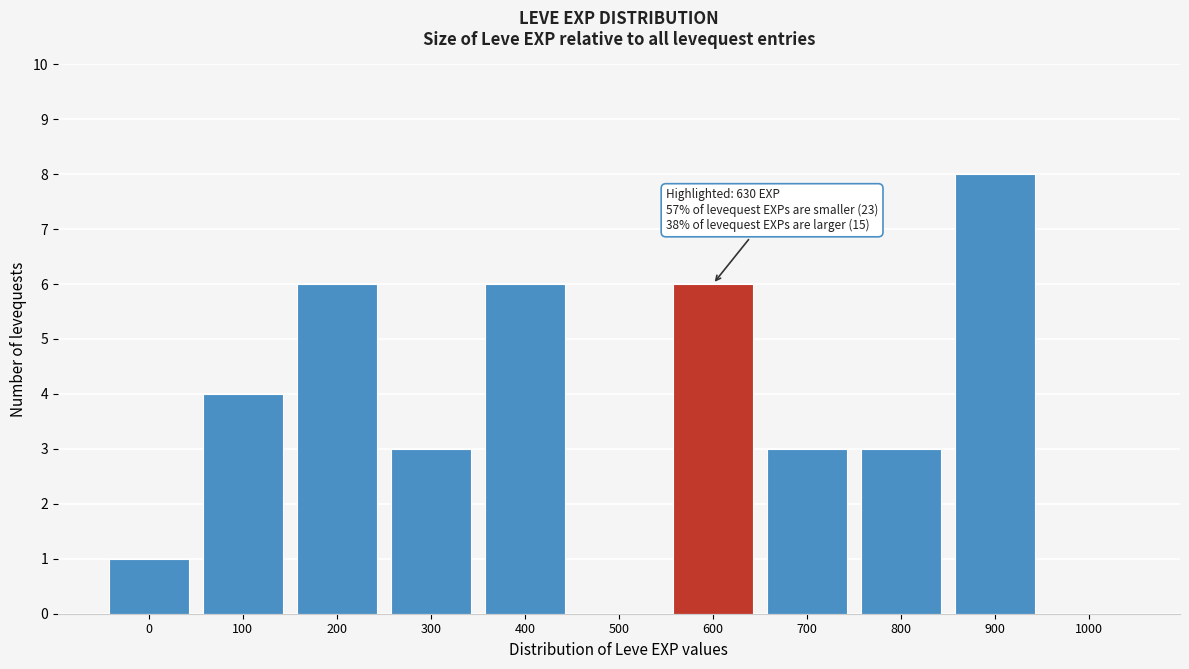

Reading left to right, transcribe all the data shown in this chart.

0=1	100=4	200=6	300=3	400=6	500=0	600=6	700=3	800=3	900=8	1000=0